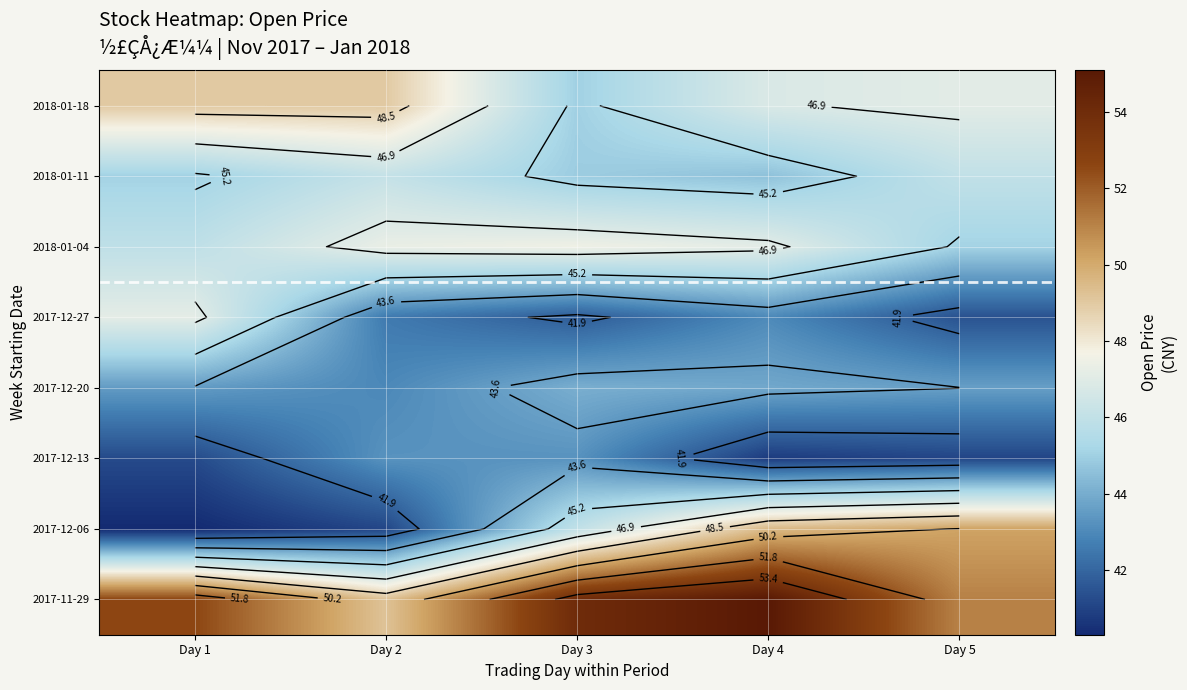

At which category does the chart reach its peak across all series?

Day 4